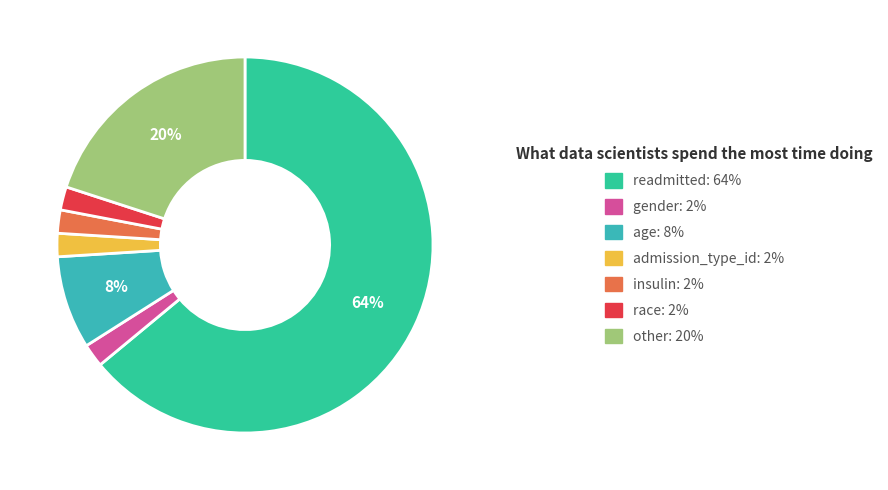

To the nearest percent, what portion does insulin represent?

2%